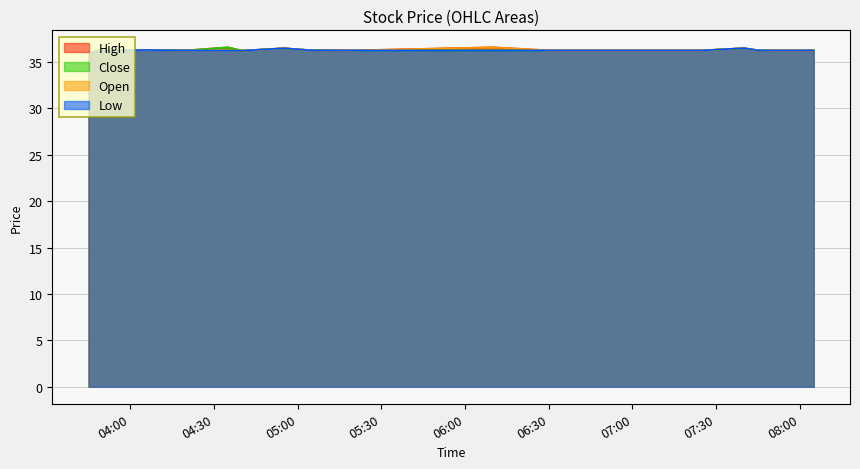

At which label does High reach its peak?

2025-08-21 04:35